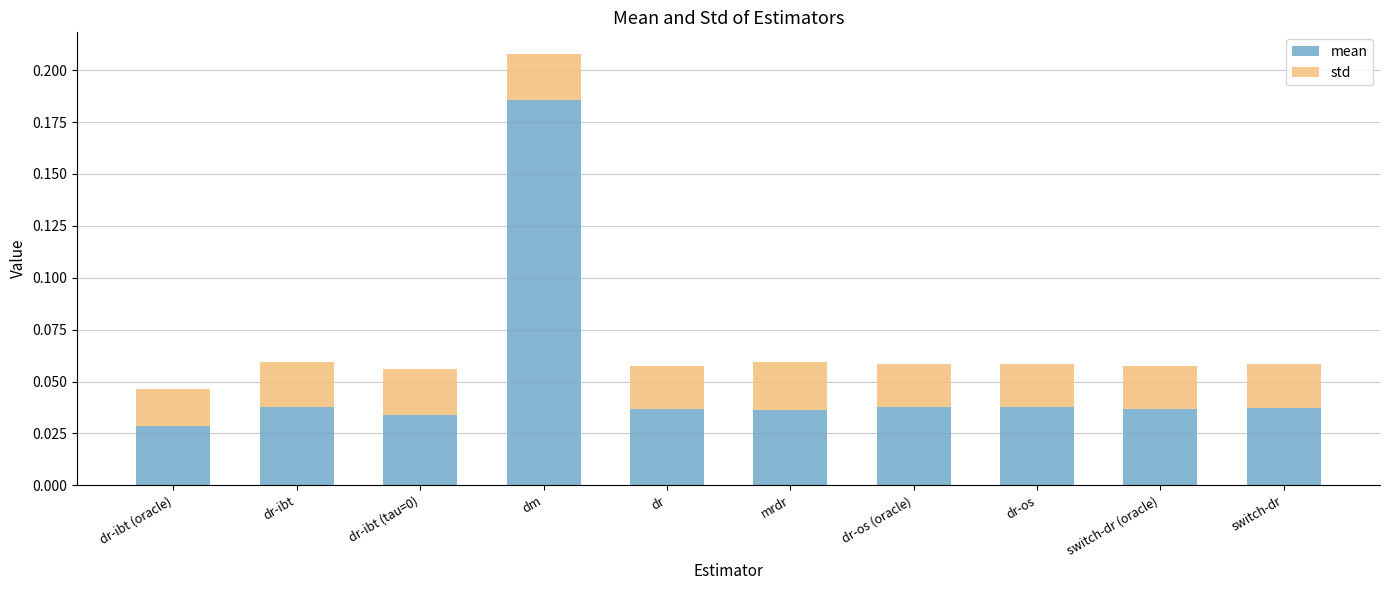

The mean series shows 0.1 at dr-os (oracle). True or false?

False